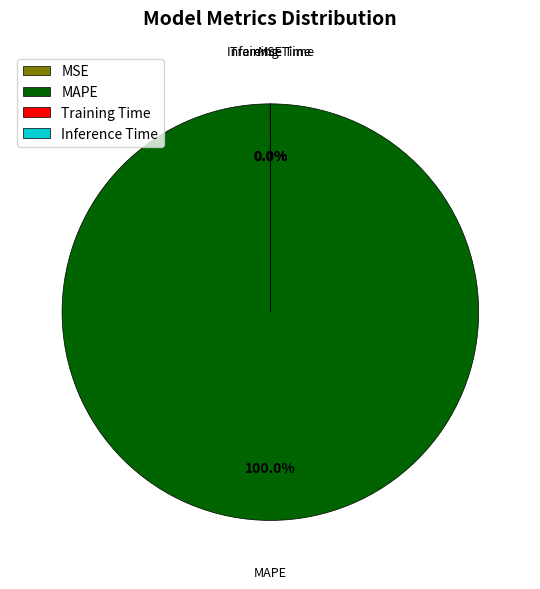

Is there a majority slice in this chart?

Yes